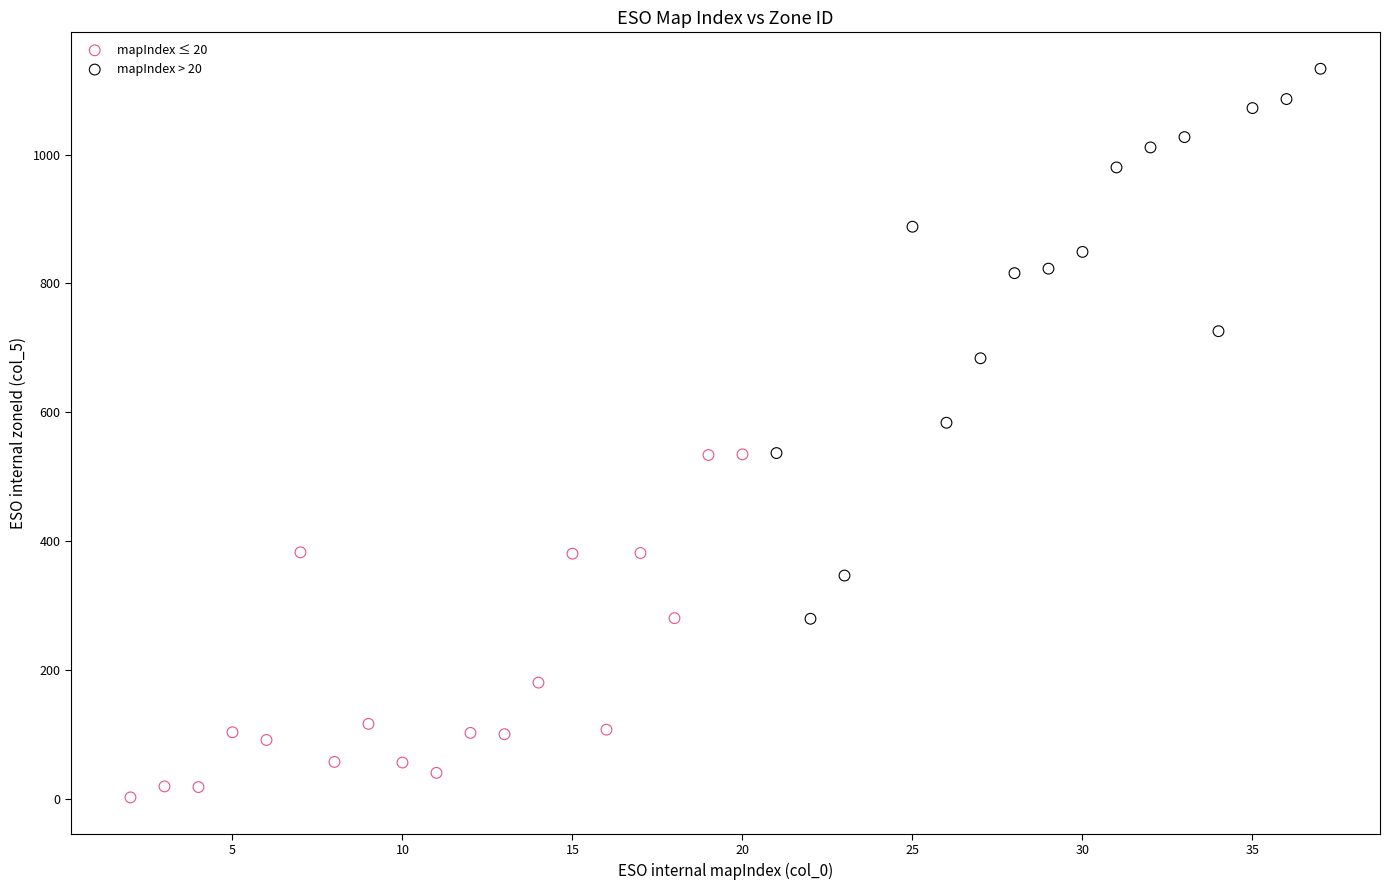

Which series has the widest spread of Y values?

mapIndex > 20